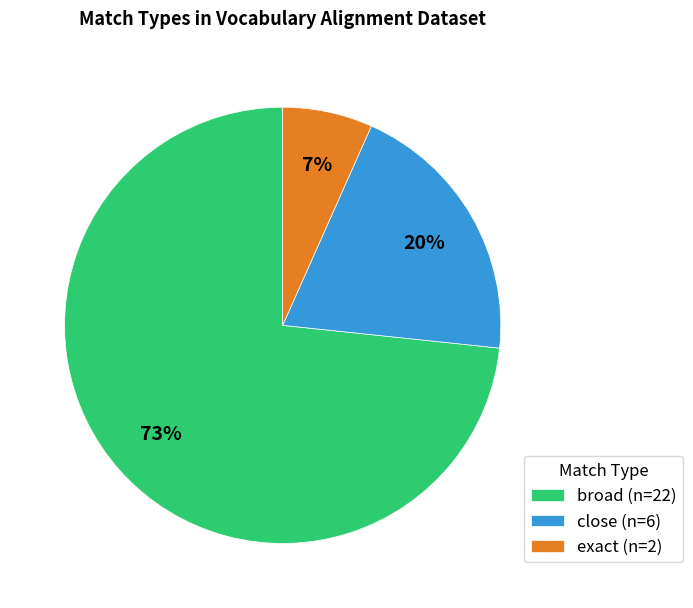

The exact slice represents 7% of the pie. True or false?

True